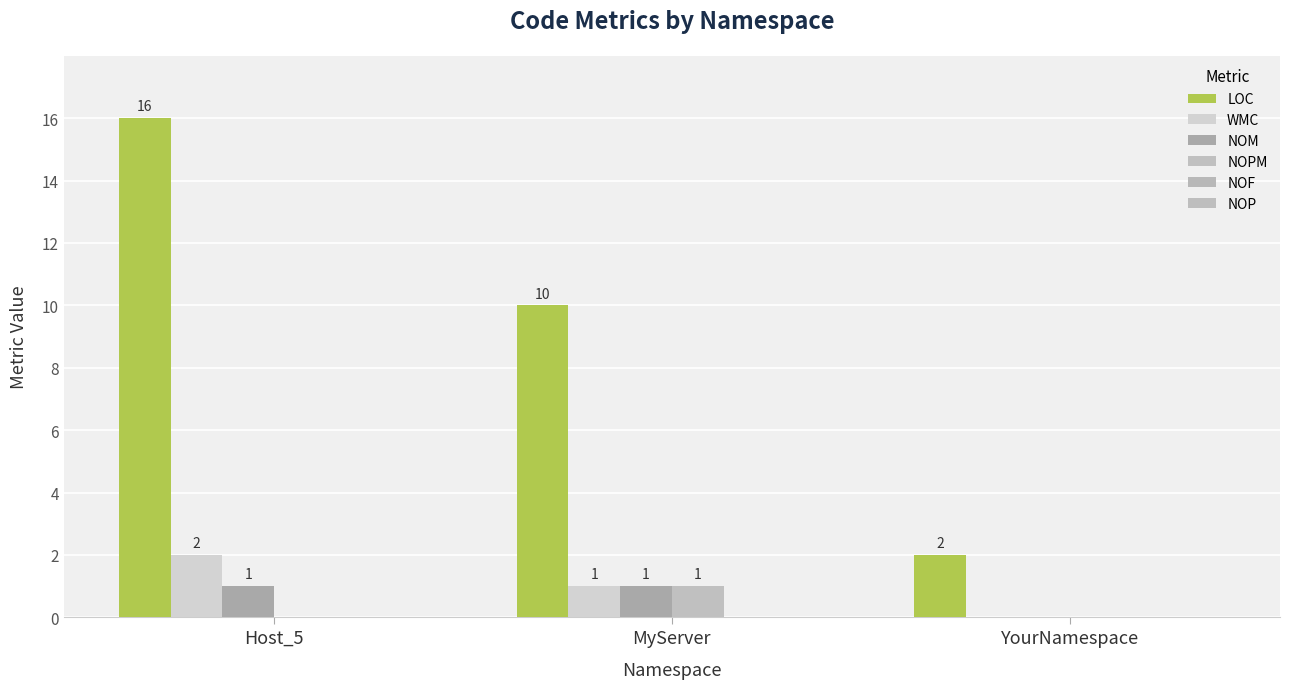

Reading left to right, list all the values displayed in this chart.

LOC: Host_5=16	MyServer=10	YourNamespace=2
WMC: Host_5=2	MyServer=1	YourNamespace=0
NOM: Host_5=1	MyServer=1	YourNamespace=0
NOPM: Host_5=0	MyServer=1	YourNamespace=0
NOF: Host_5=0	MyServer=0	YourNamespace=0
NOP: Host_5=0	MyServer=0	YourNamespace=0